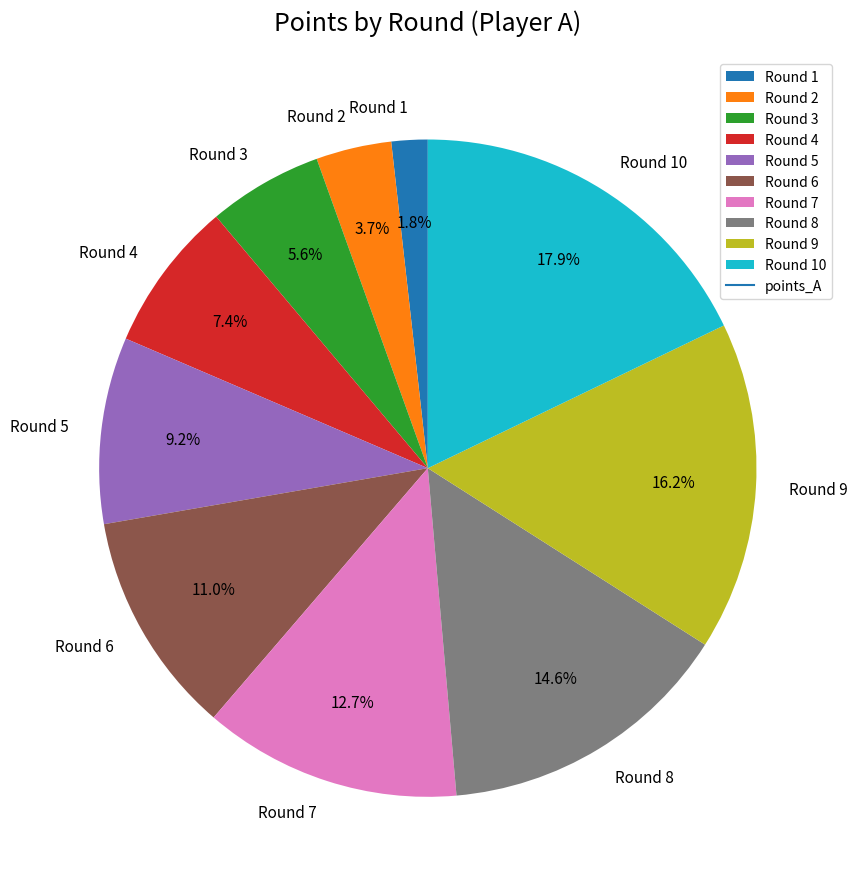

True or false: Round 10 accounts for 4% of the total.

False